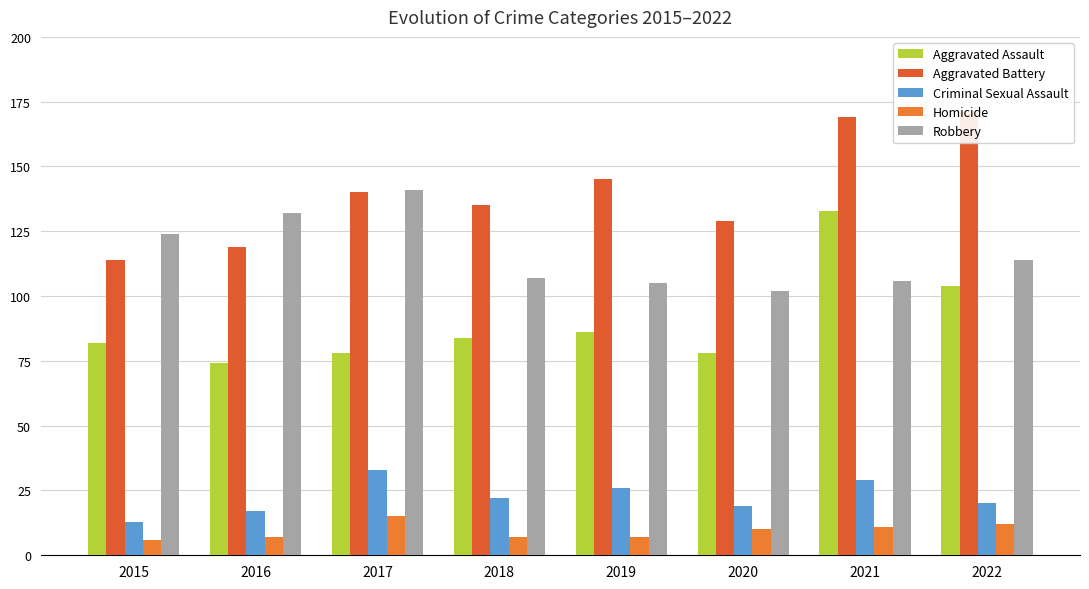

How many groups of bars are there?

8